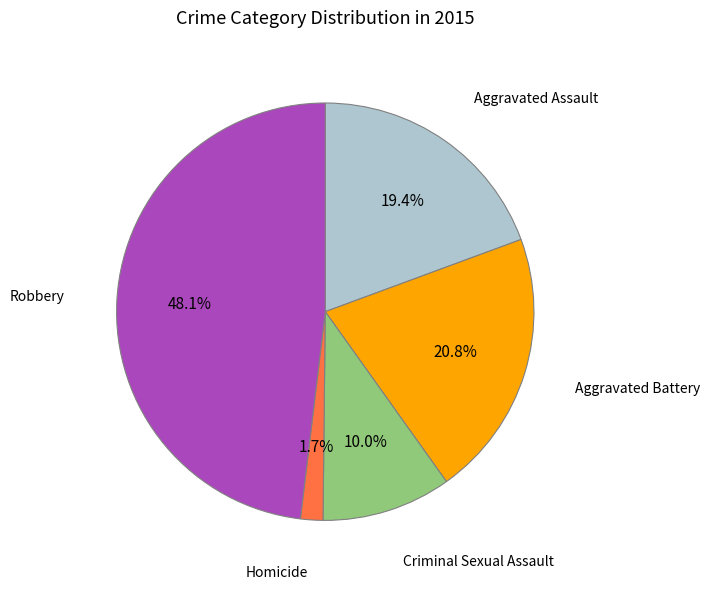

To the nearest percent, what is the average slice percentage?

20%